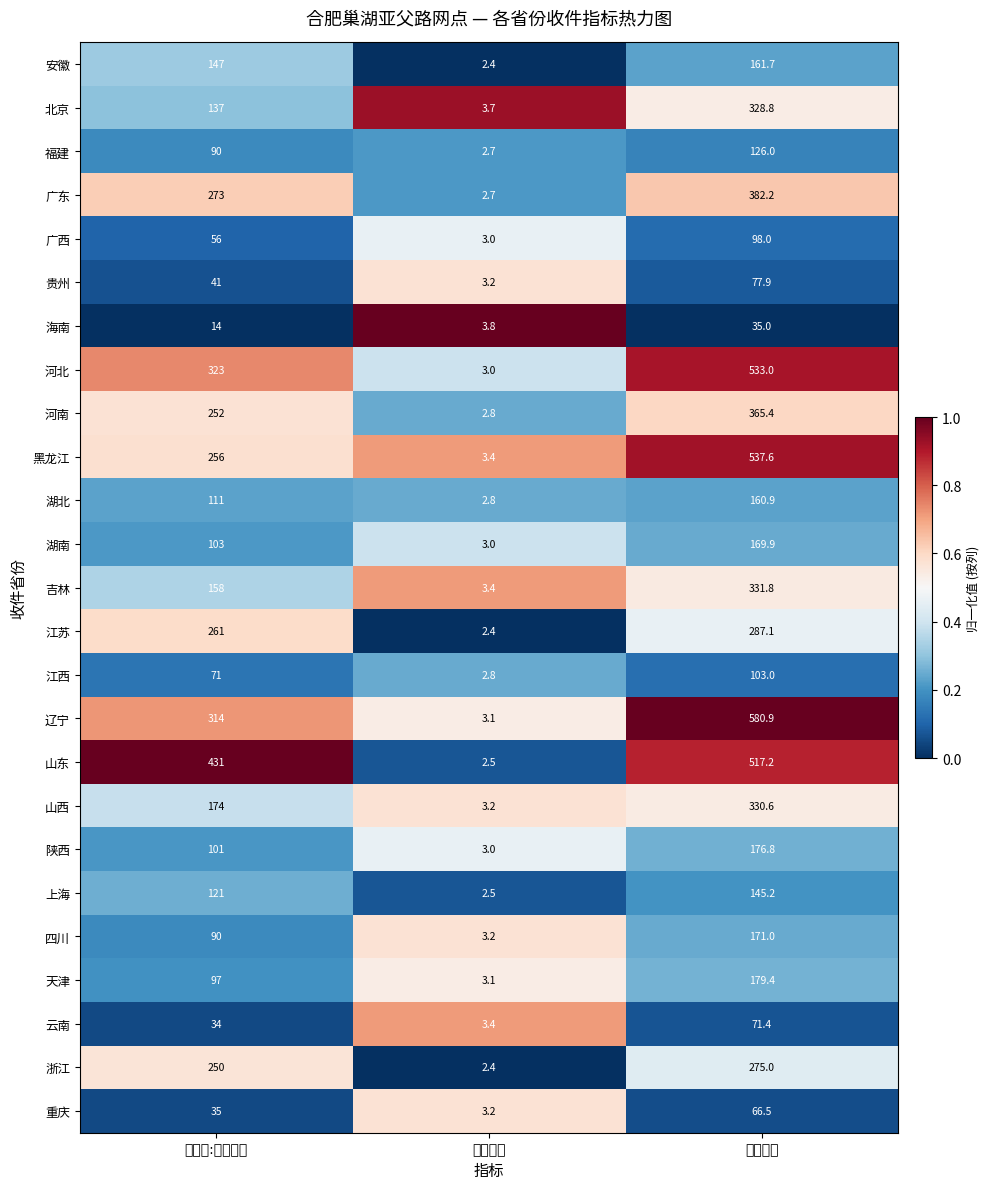

Where is 北京 nearest to the value 166?

计数项:运单编号